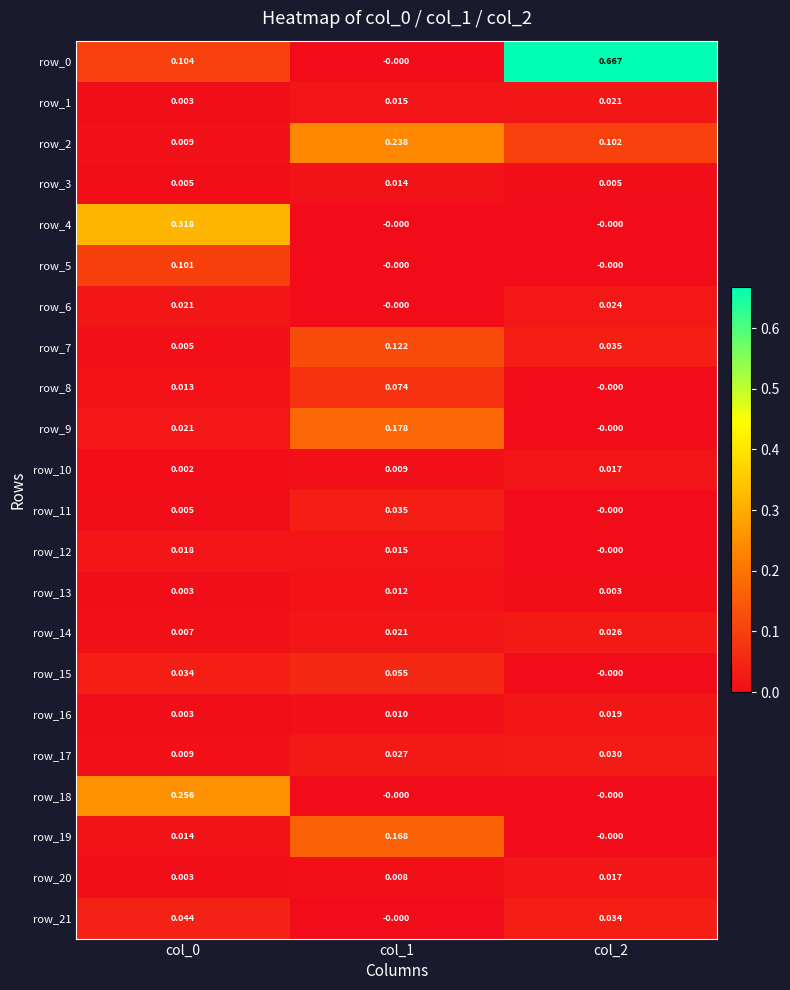

Is the value of row_15 at col_2 greater than the value of row_7 at col_0?

No